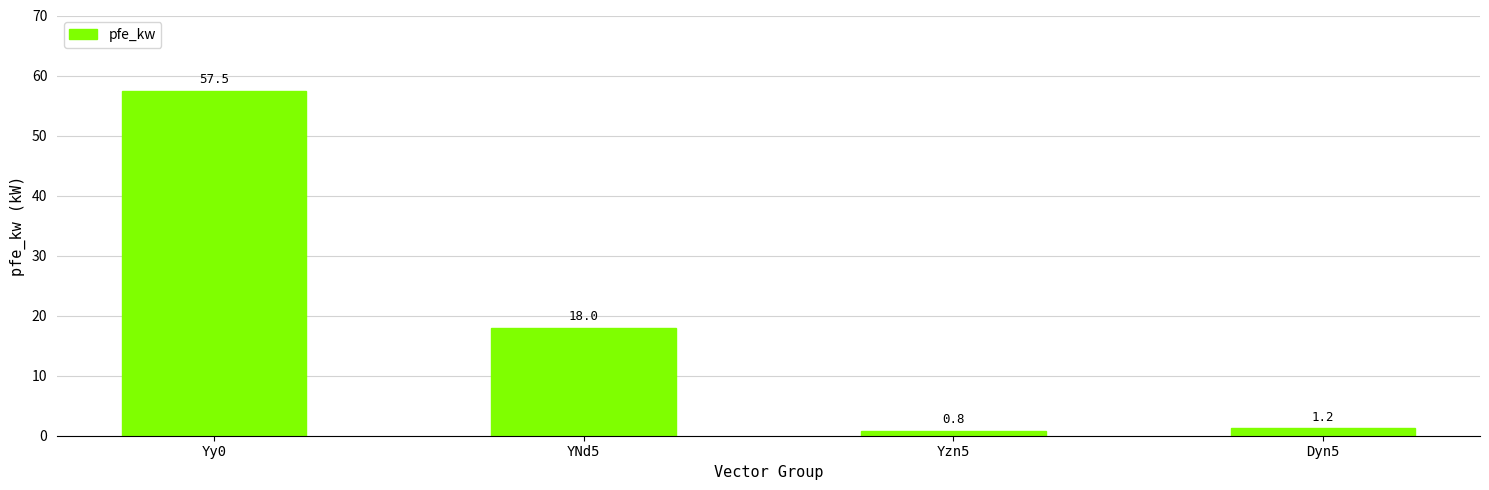

What is the label of the 4th bar from the right?

Yy0